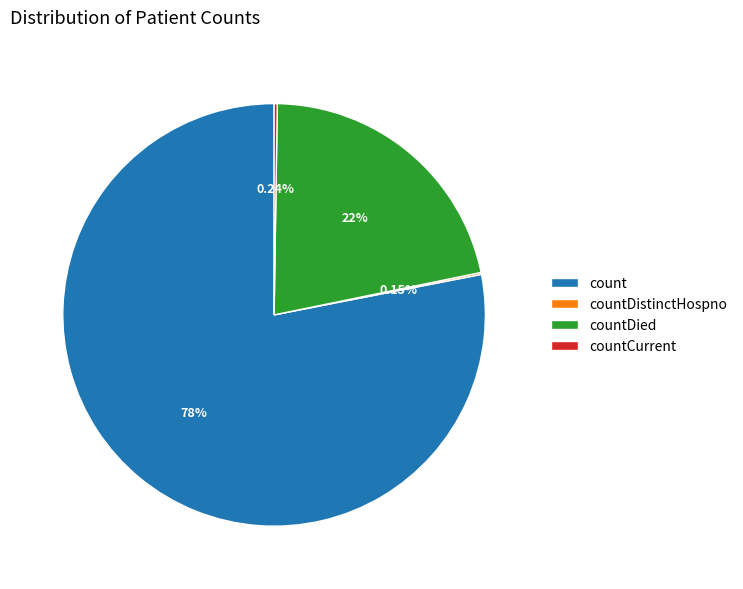

Do count and countDied together represent more than half of the pie?

Yes